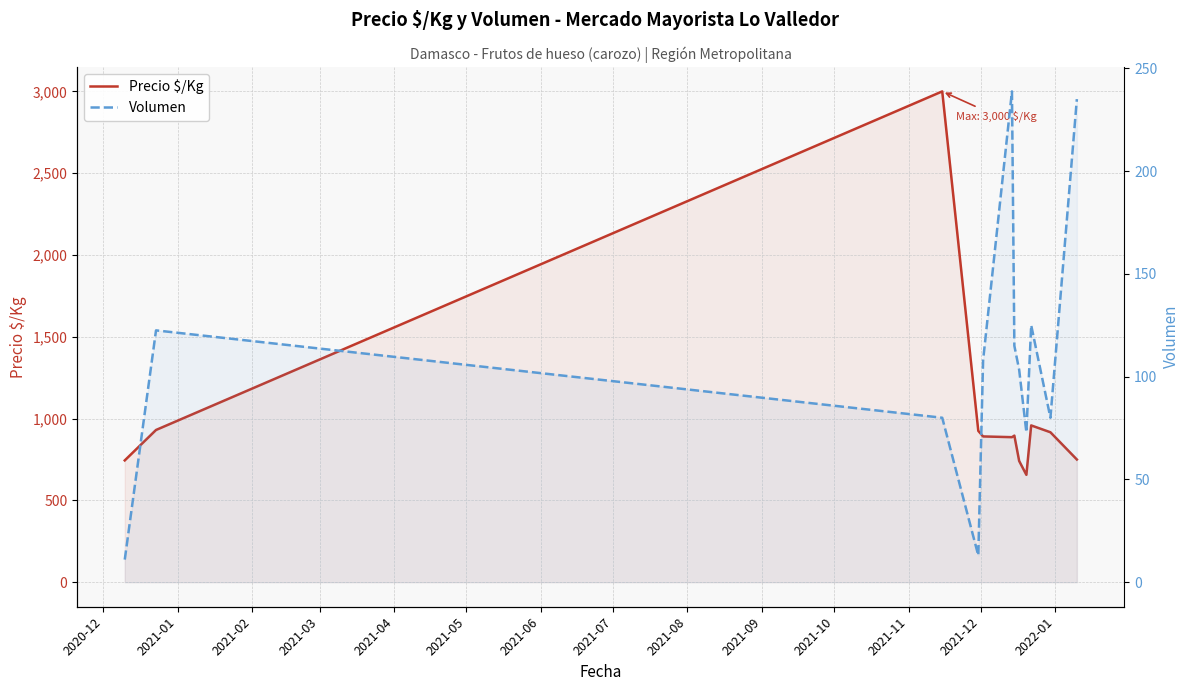

How many lines are shown in the chart?

2